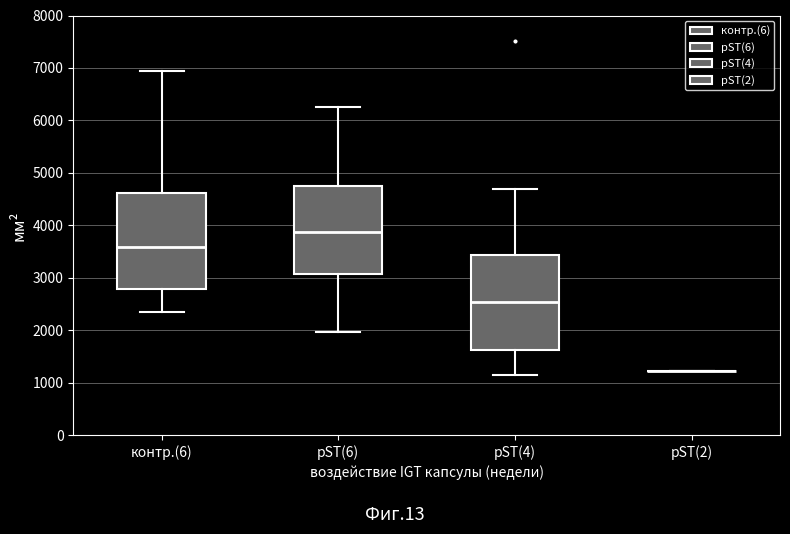

Reading left to right, transcribe this box plot: for each box, give where its median line is, the range the box spans, and where its two whiskers end, as read against the y-axis. The values are not printed on the chart, so give them approximately, as read against the axis.

контр.(6): median 3600, box 2800 to 4600, whiskers 2400 to 6900
pST(6): median 3900, box 3100 to 4800, whiskers 2000 to 6300
pST(4): median 2500, box 1600 to 3400, whiskers 1100 to 4700
pST(2): box collapsed to a line at 1200, whiskers 1200 to 1200